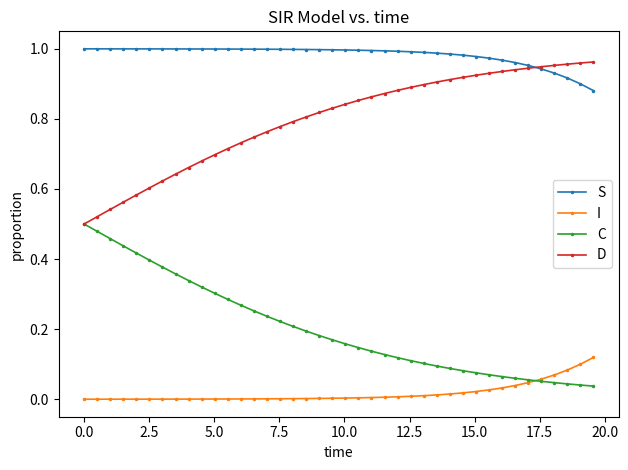

True or false: S and C intersect in this chart.

False